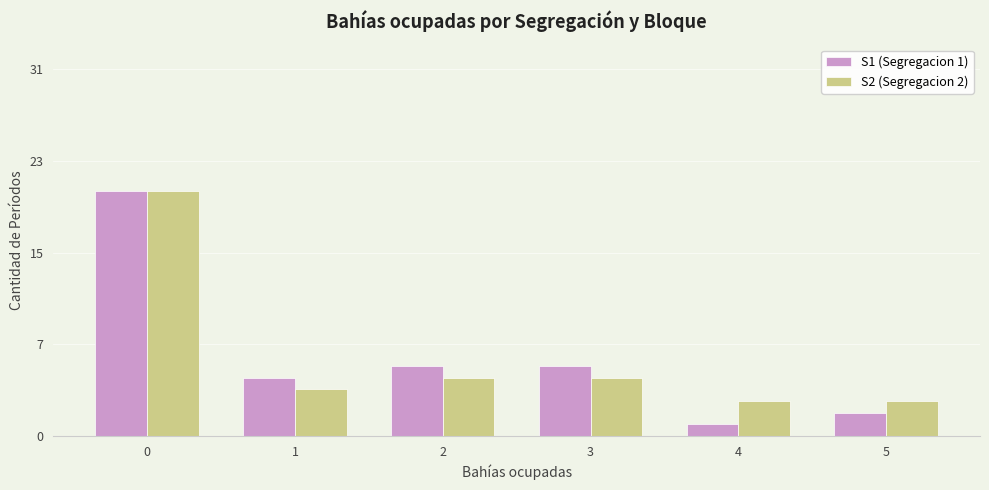

At which label is S2 (Segregacion 2) closest to 12?

2